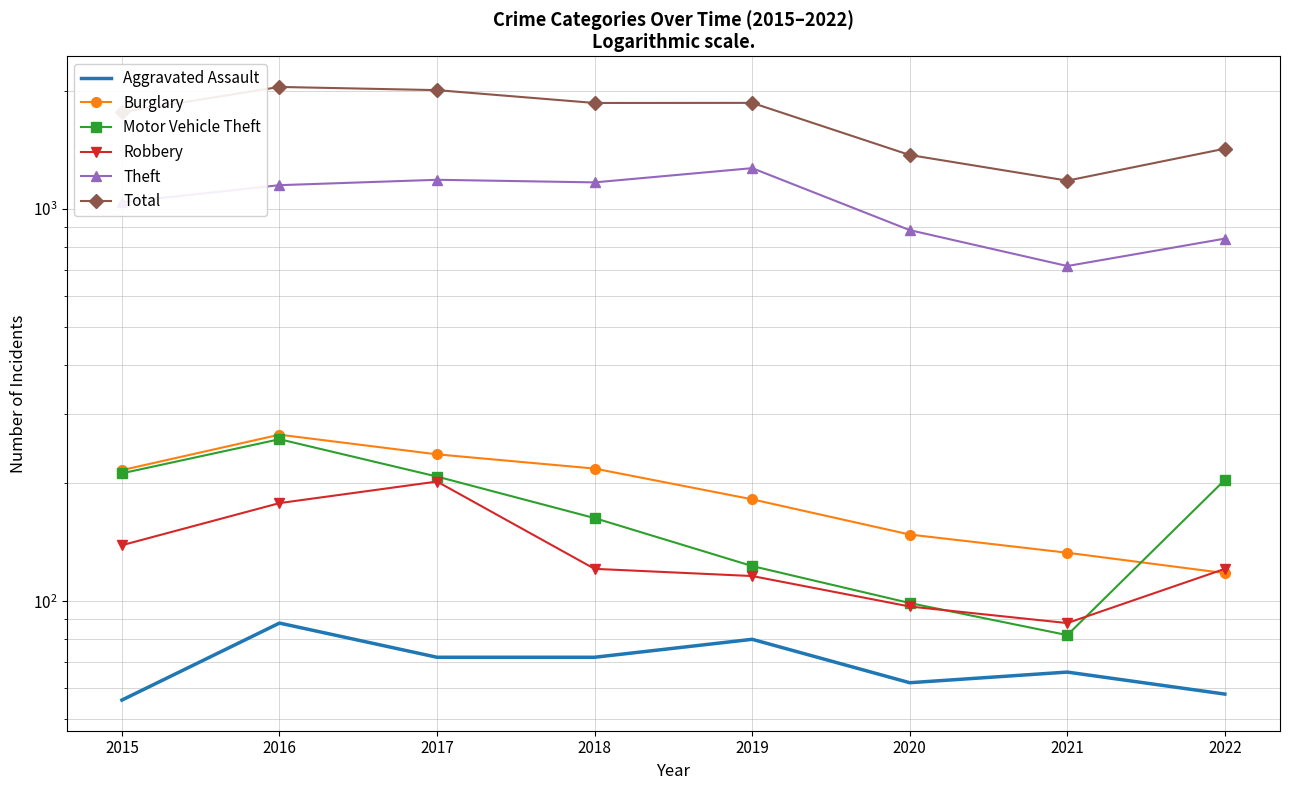

In Total, how many points are lower than both neighbors (excluding endpoints)?

2